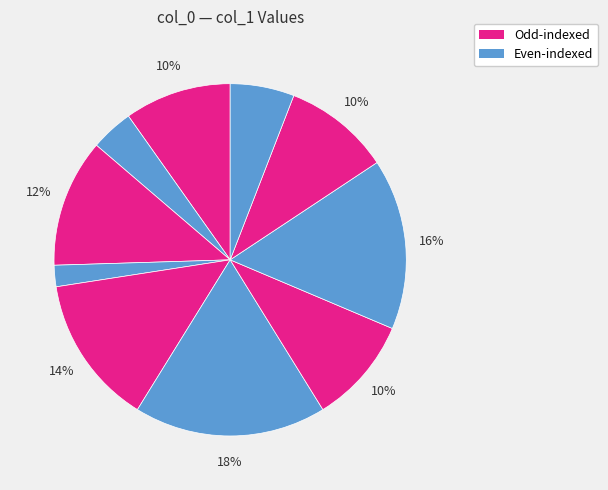

Count the number of slices in the pie.

10